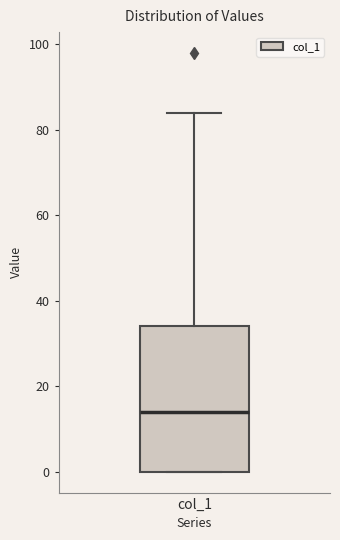

Transcribe this box plot: give where the median line is, the range the box spans, and where the two whiskers end, as read against the y-axis. The values are not printed on the chart, so give them approximately, as read against the axis.

median 14, box 0 to 34, whiskers 0 to 84